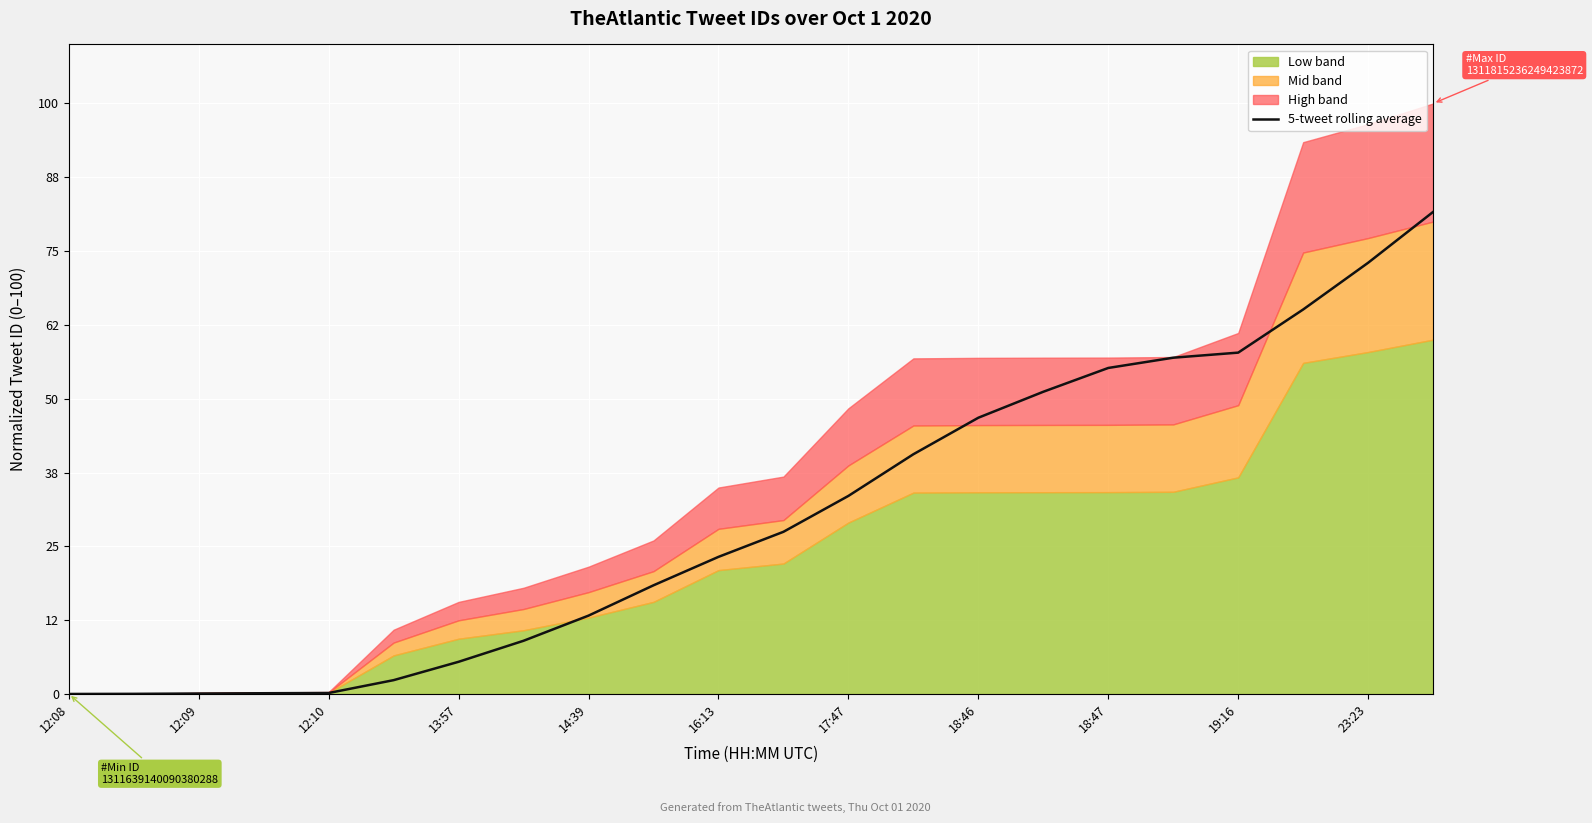

What is the sum of all values?

661.4